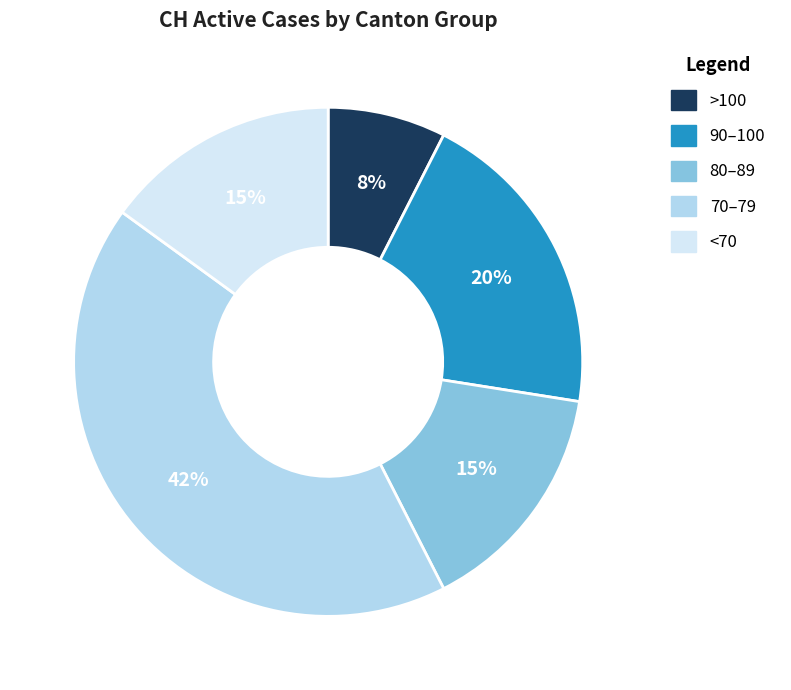

How many slices are in this pie chart?

5